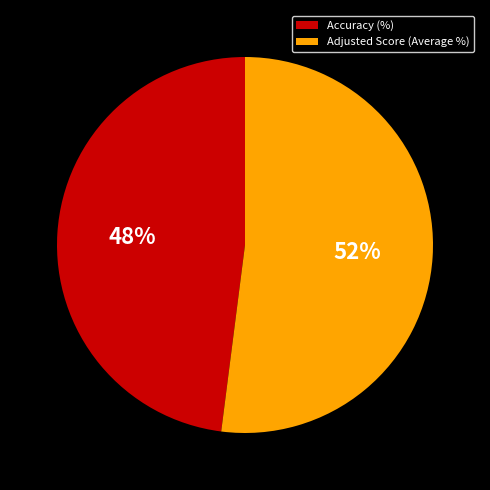

To the nearest percent, what is the combined percentage of Accuracy (%) and Adjusted Score (Average %)?

100%